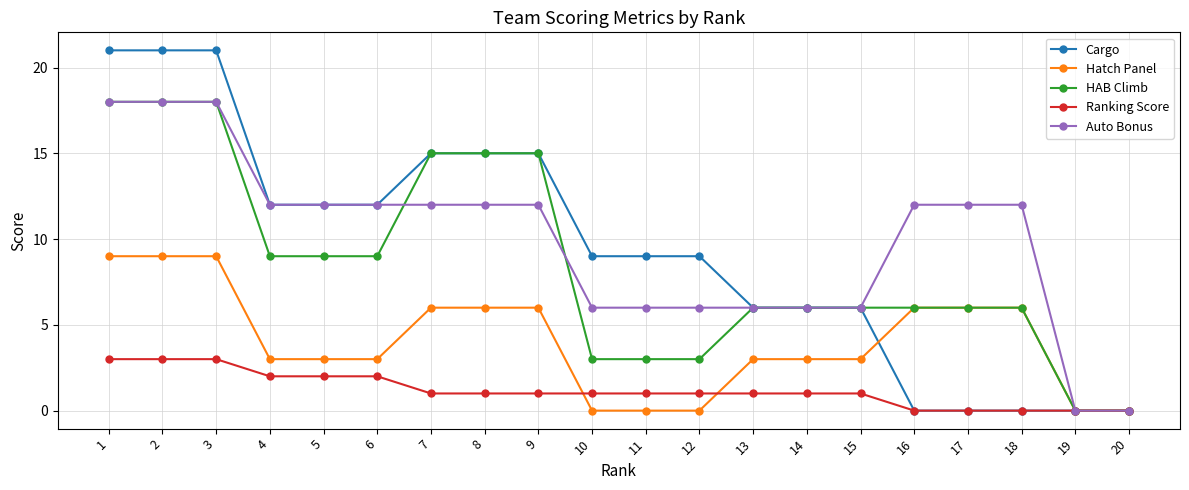

What are all the series names shown in the legend?

Cargo, Hatch Panel, HAB Climb, Ranking Score, Auto Bonus